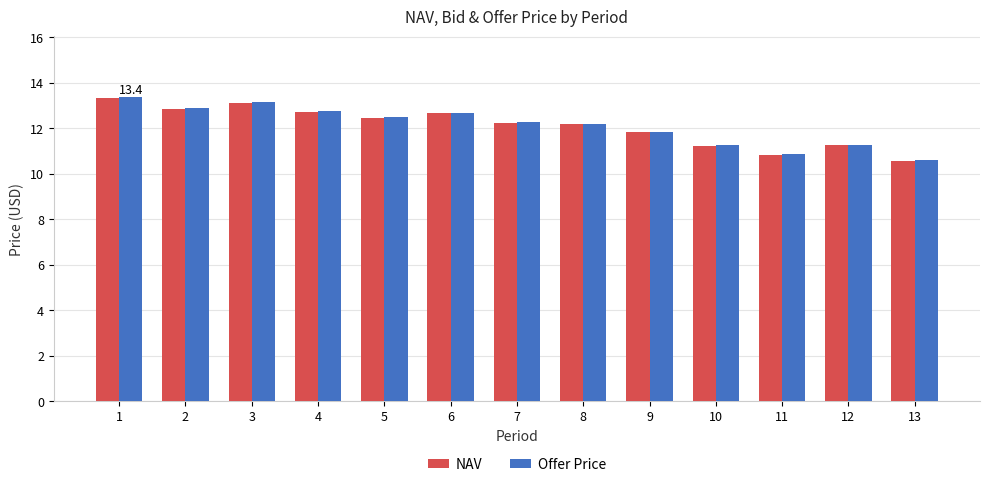

What is the maximum value for NAV?

13.3